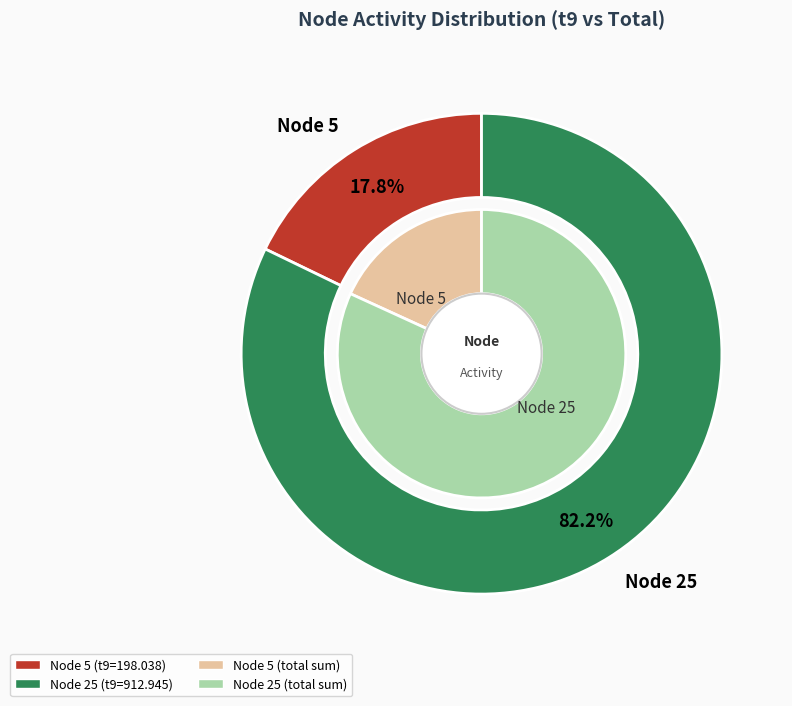

Is 25 the majority of the pie?

Yes